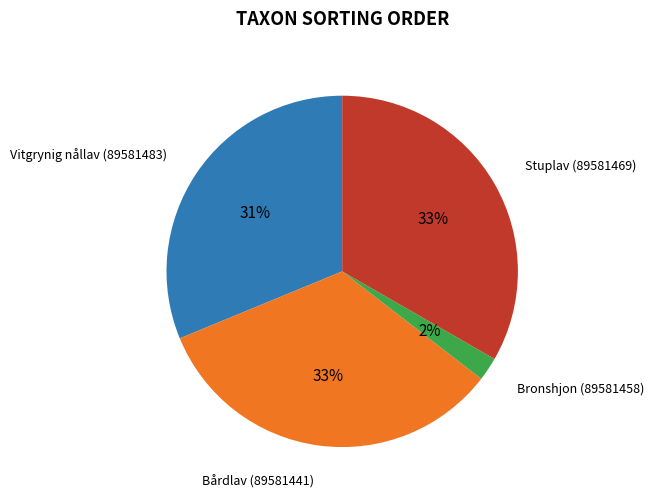

Is there any slice that represents more than half of the pie?

No